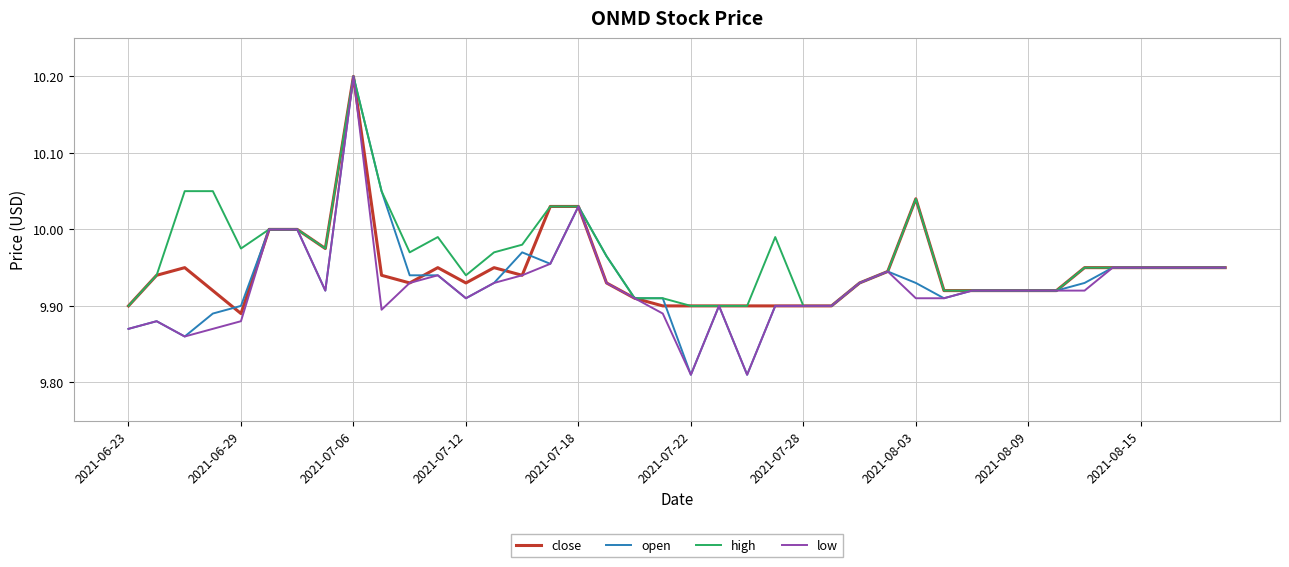

How many distinct data groups are displayed?

4